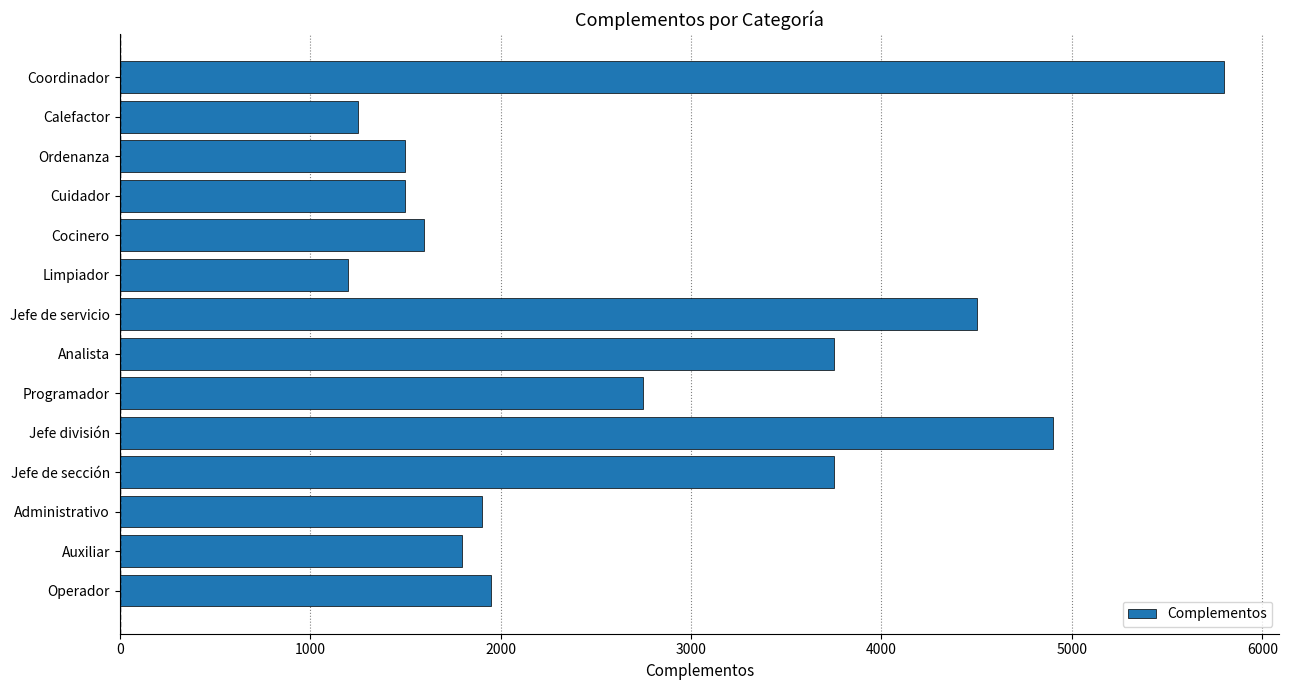

What is the sum of all values?

38150